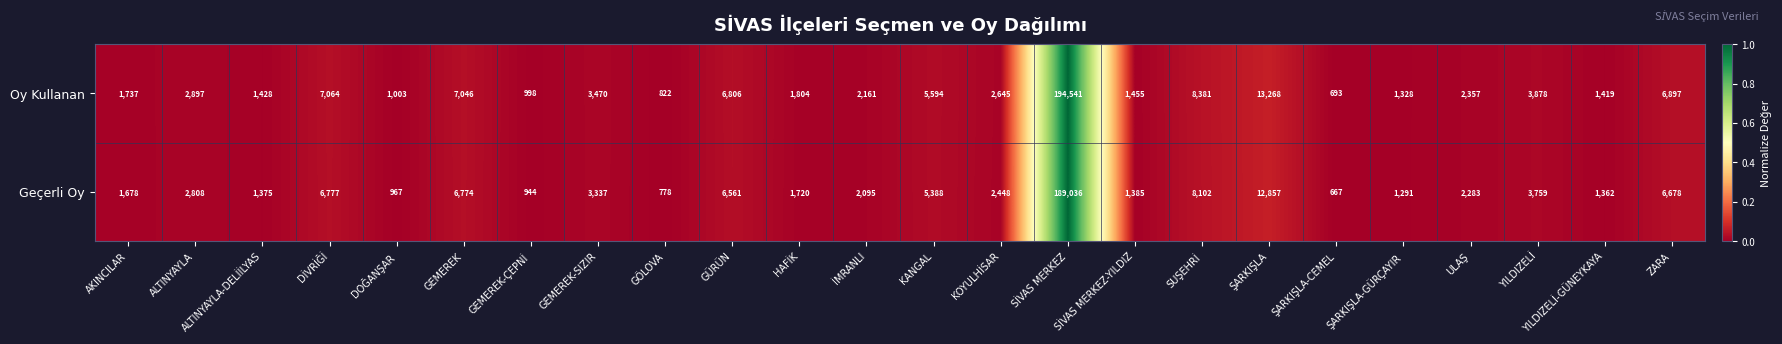

Rank the series at KANGAL from lowest to highest value.

Geçerli Oy, Oy Kullanan